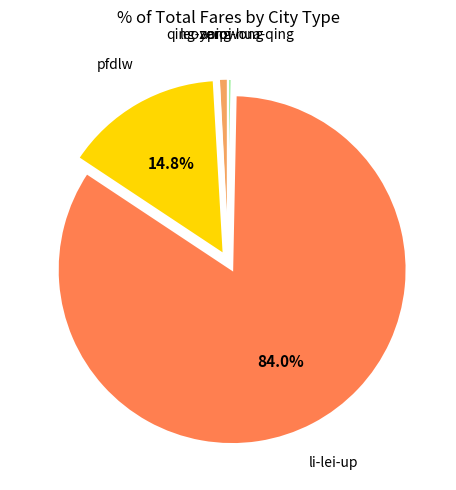

What portion of the pie excludes li-lei-up?

16.0%